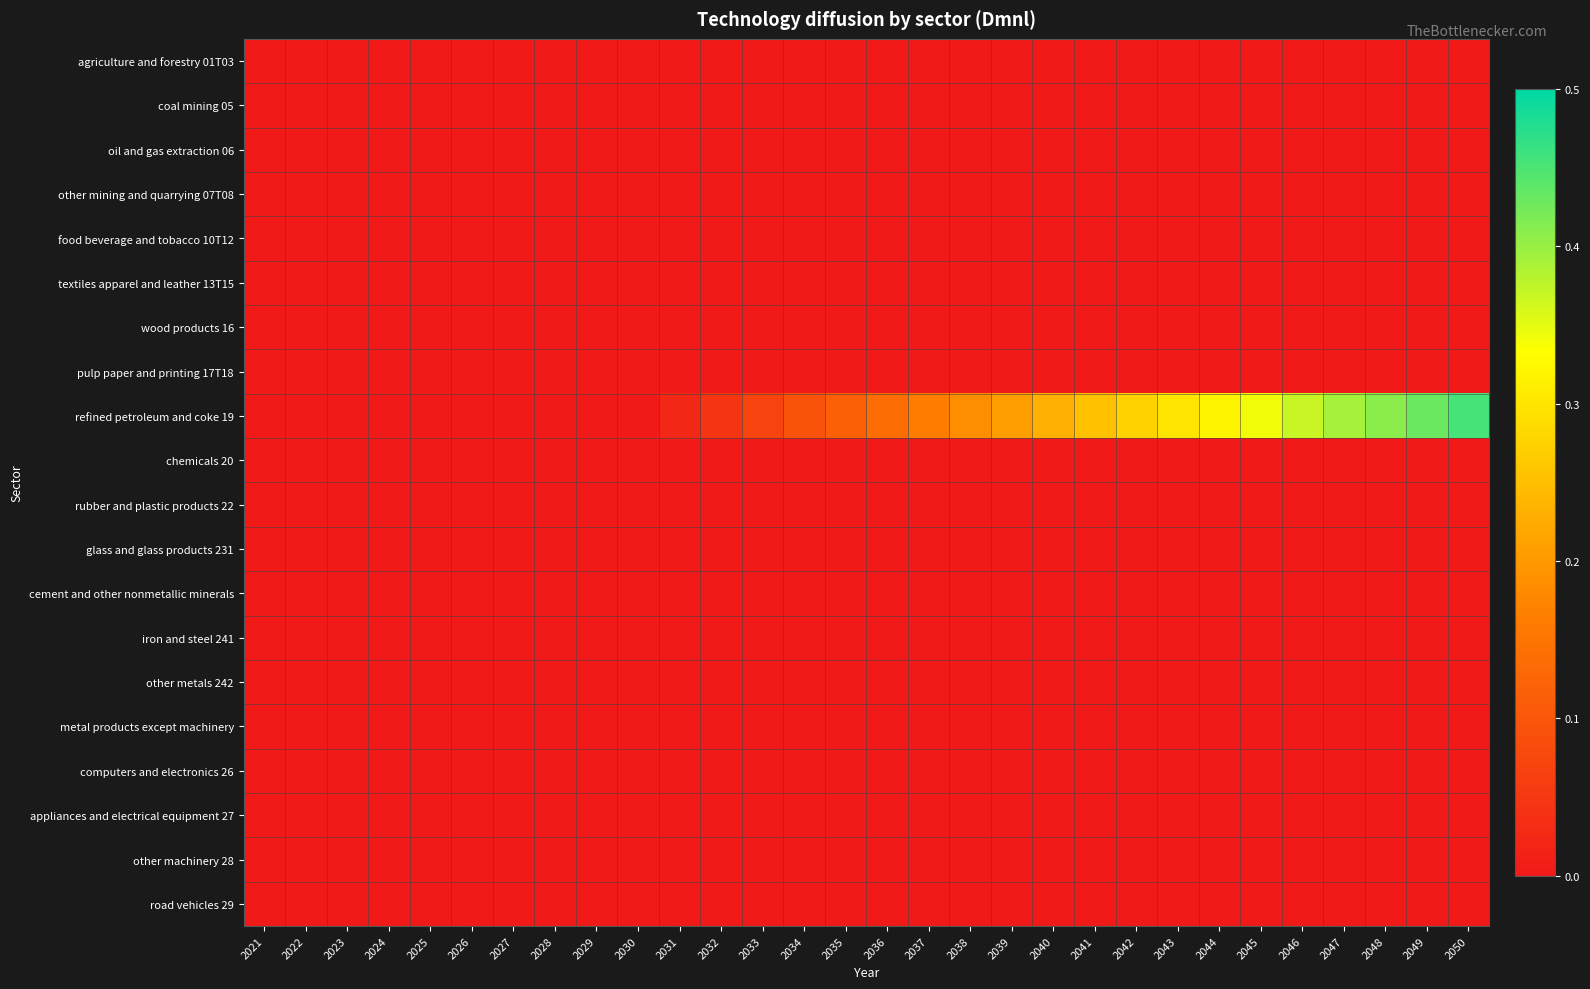

Which series changed the most between 2021 and 2040?

refined petroleum and coke 19